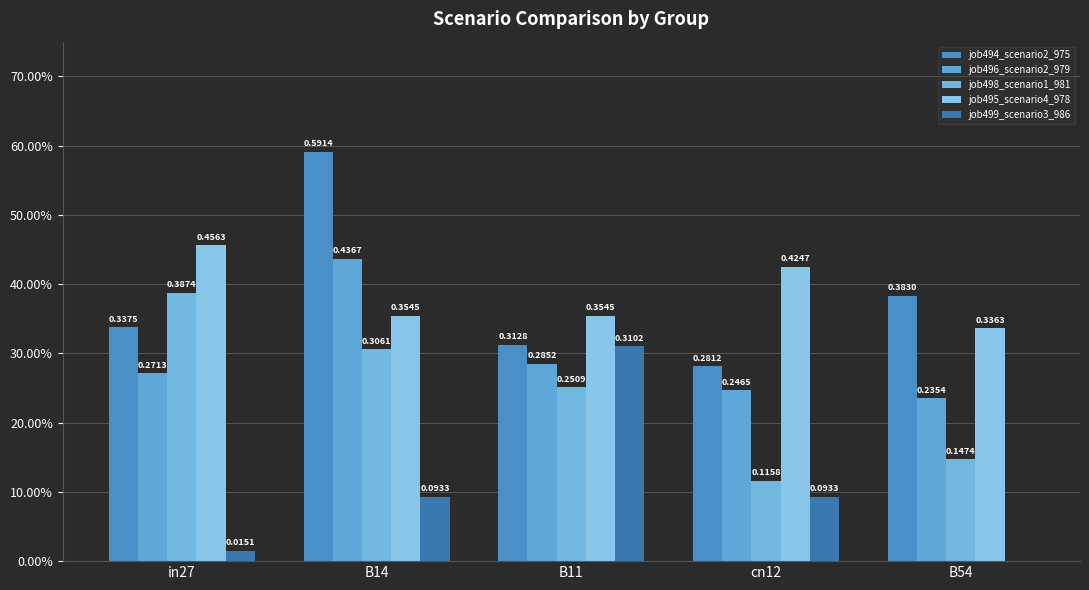

Does the chart contain stacked bars?

No